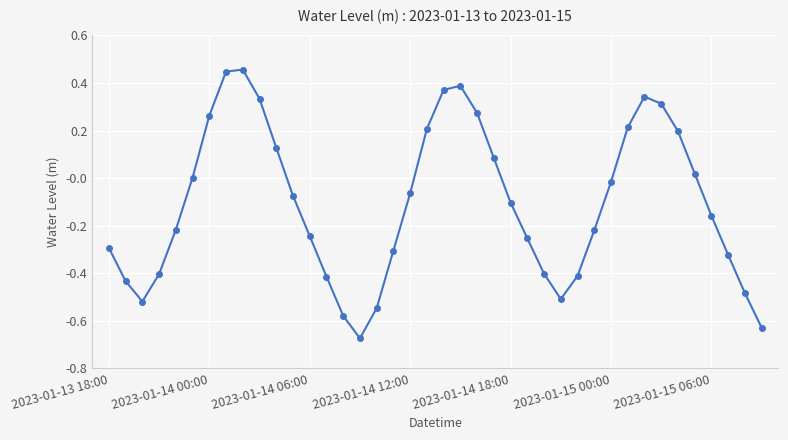

Is this an area chart (filled region under the line)?

No